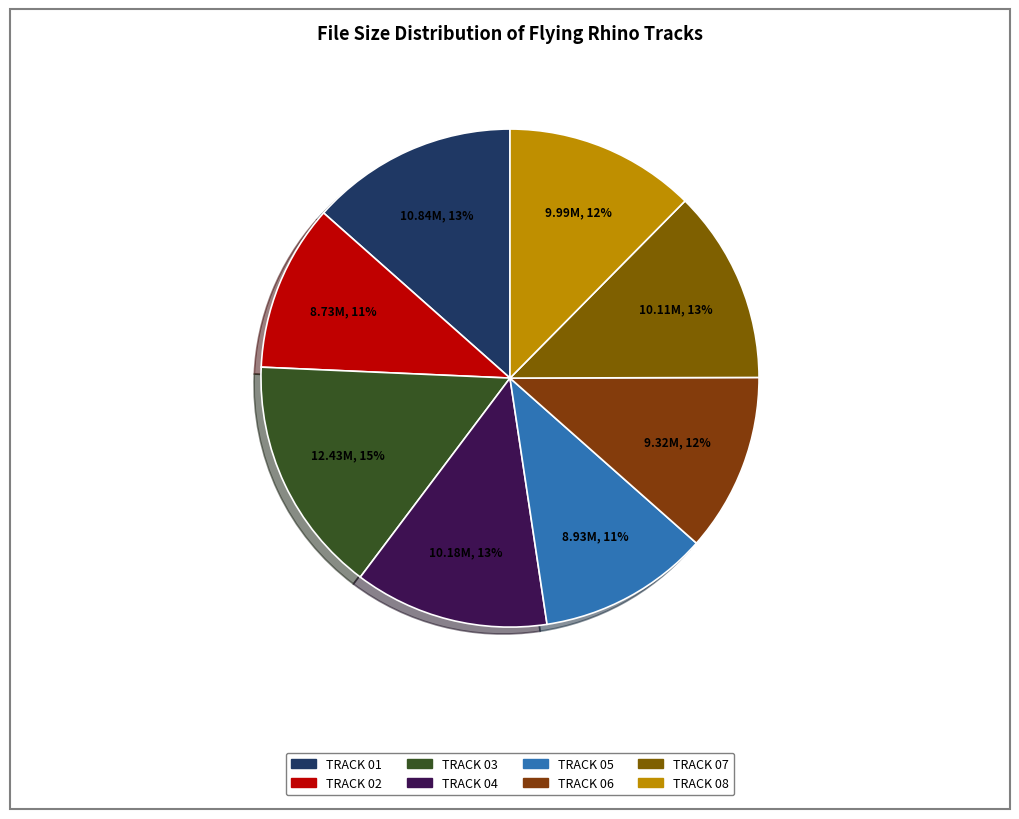

Which category has the biggest portion of the pie?

TRACK 03